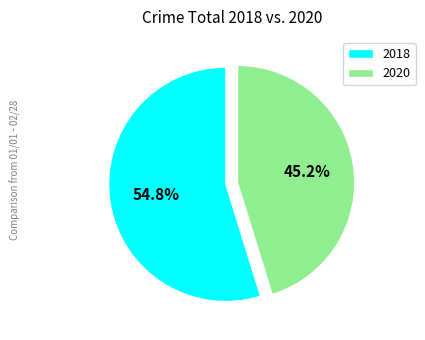

Approximately how many times larger is the value at 2020 compared to 2018?

0.8